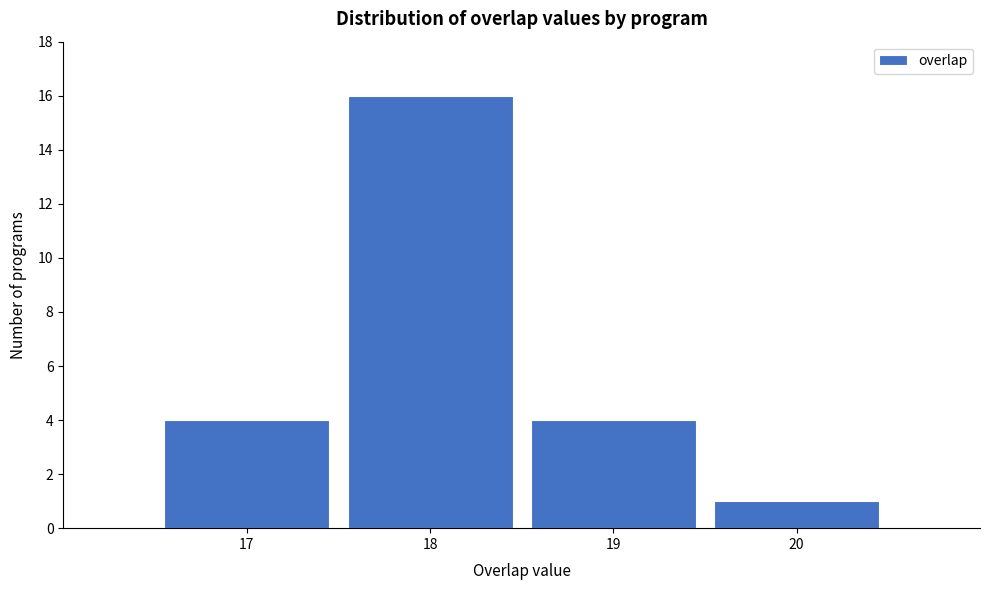

Which range on the x-axis has the tallest bar?

17.5 to 18.5